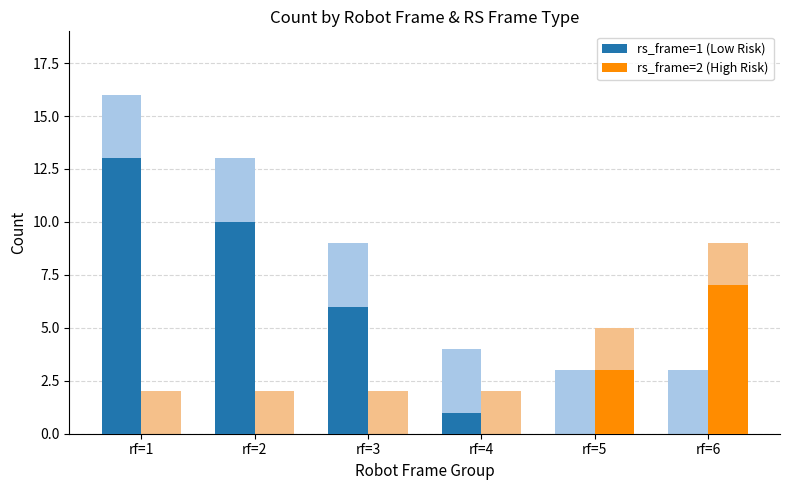

Reading left to right, list all the values displayed in this chart.

rs_frame=1 (Low Risk): rf=1=13	rf=2=10	rf=3=6	rf=4=1	rf=5=0	rf=6=0
rs_frame=2 (High Risk): rf=1=0	rf=2=0	rf=3=0	rf=4=0	rf=5=3	rf=6=7